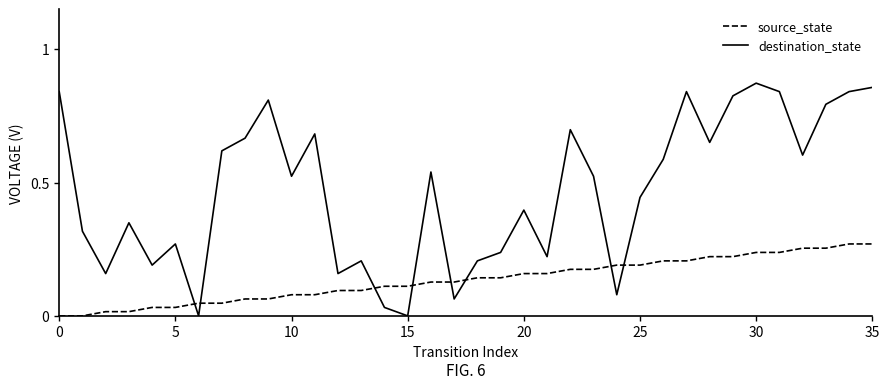

Which series has the largest total across all categories?

destination_state